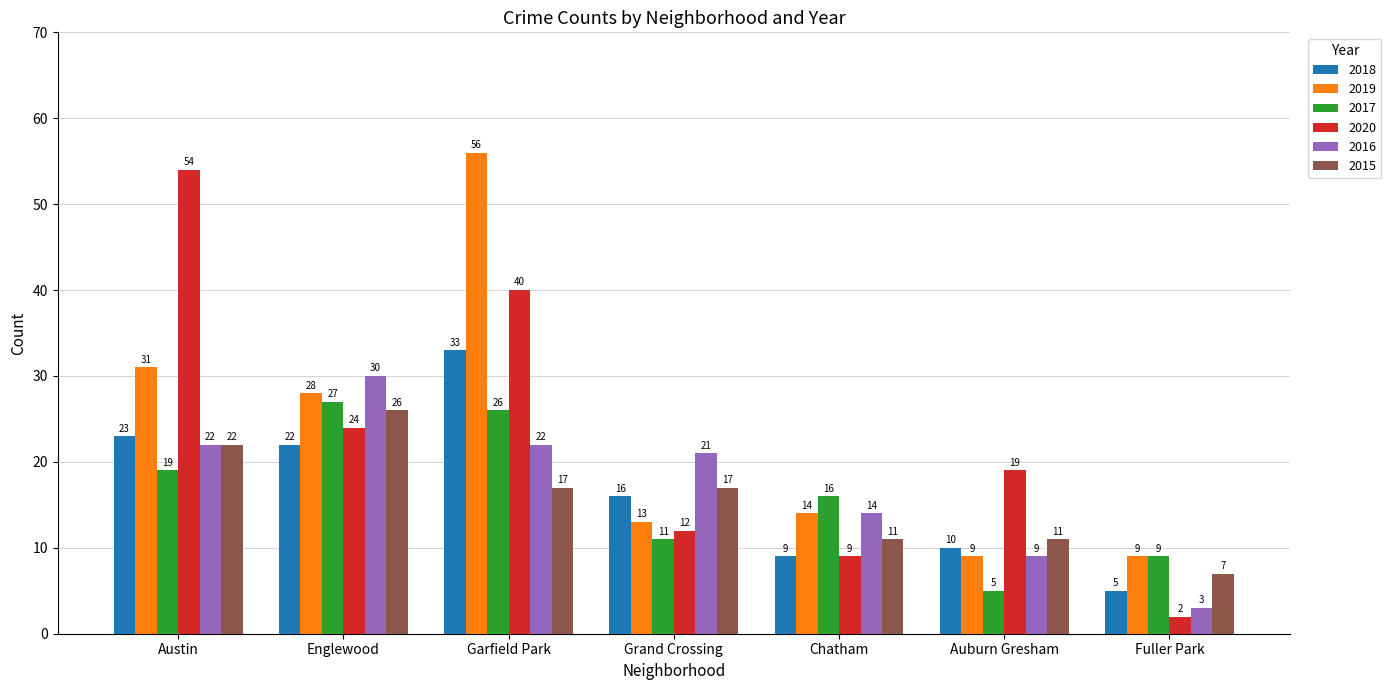

Which series changed the most between Austin and Auburn Gresham?

2020